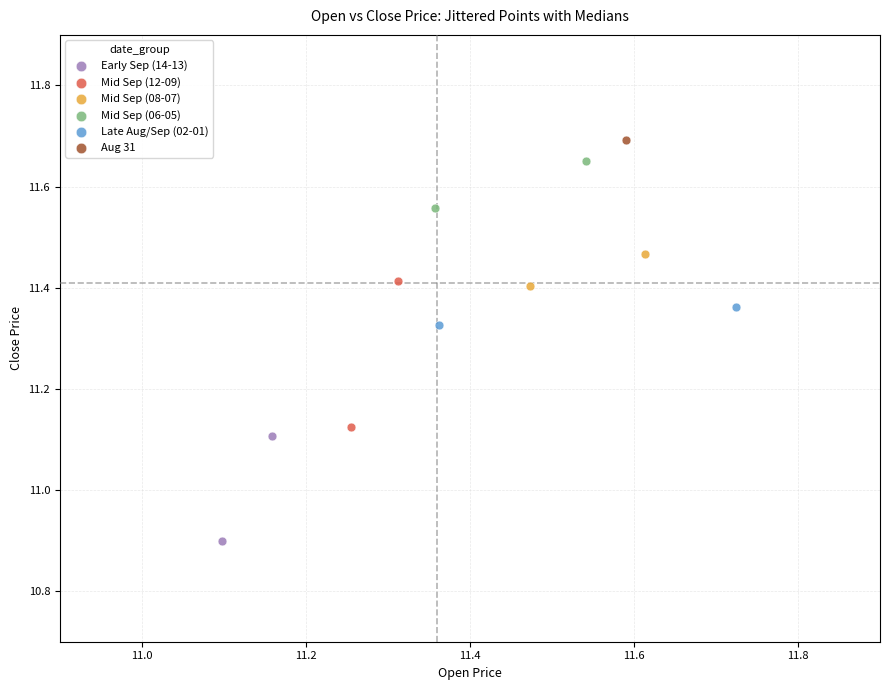

Which series reaches the minimum Y coordinate?

Early Sep (14-13)